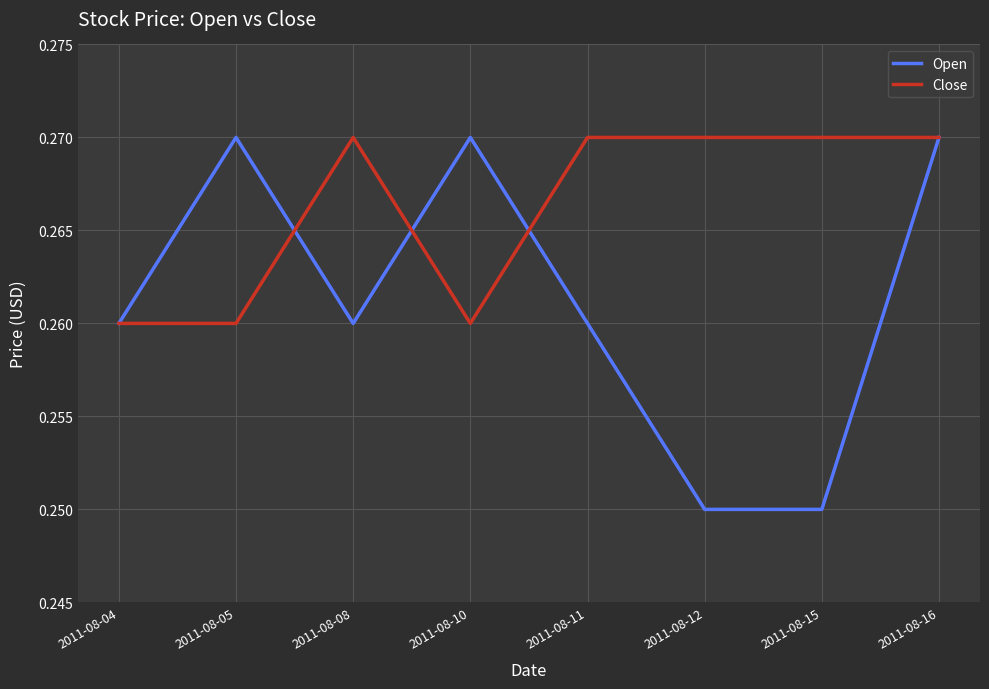

Is the value of Close at 2011-08-04 greater than the value of Open at 2011-08-16?

No